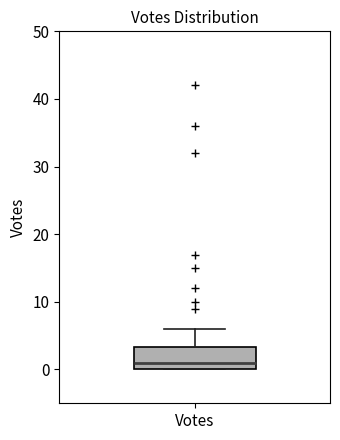

Read this box plot against the y-axis: the position of the median line, the range covered by the box, and the ends of both whiskers. The values are not printed on the chart, so give them approximately, as read against the axis.

median 1, box 0 to 3, whiskers 0 to 6